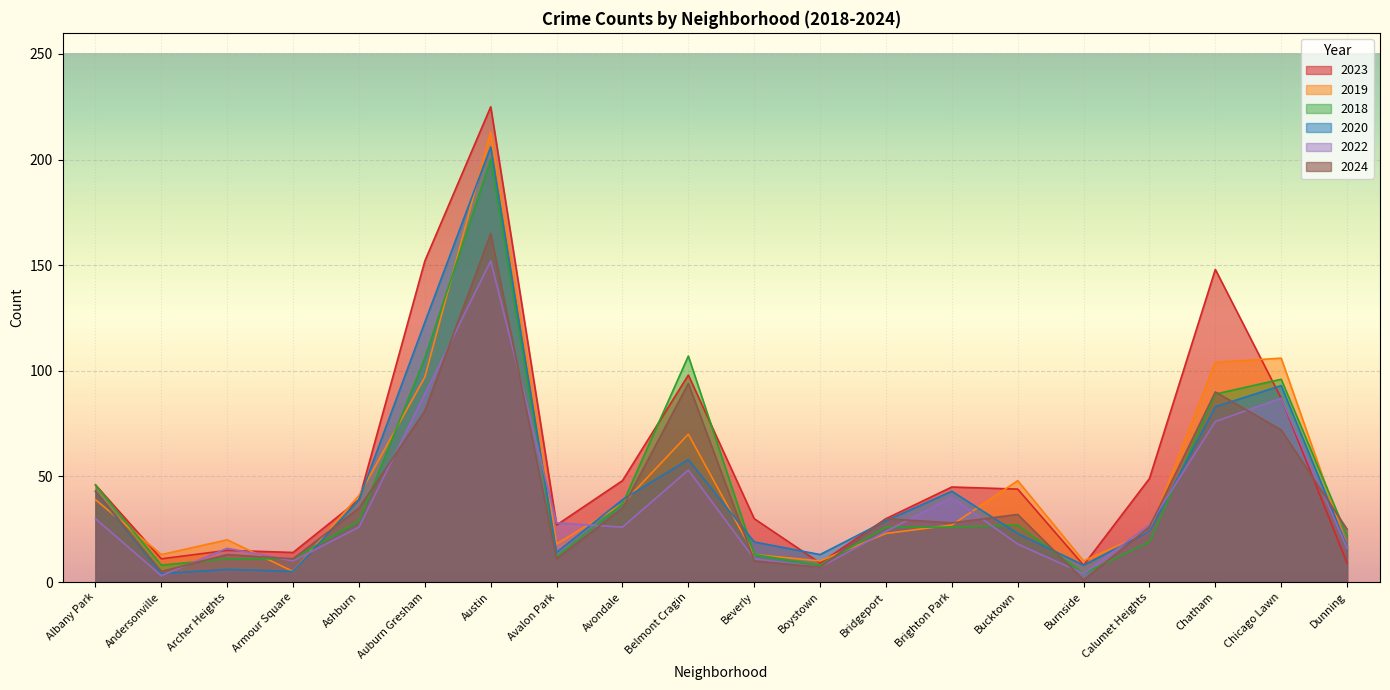

Does the chart display data point markers on the line(s)?

No